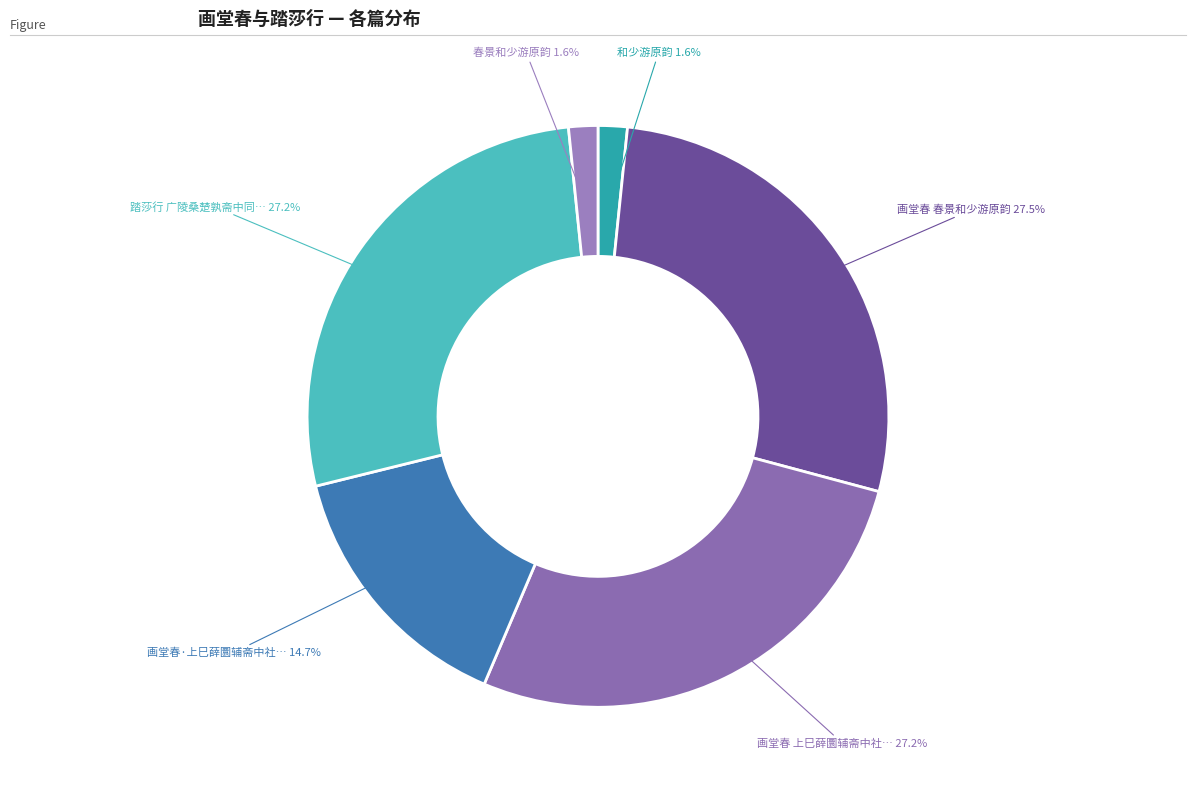

Is there a majority slice in this chart?

No